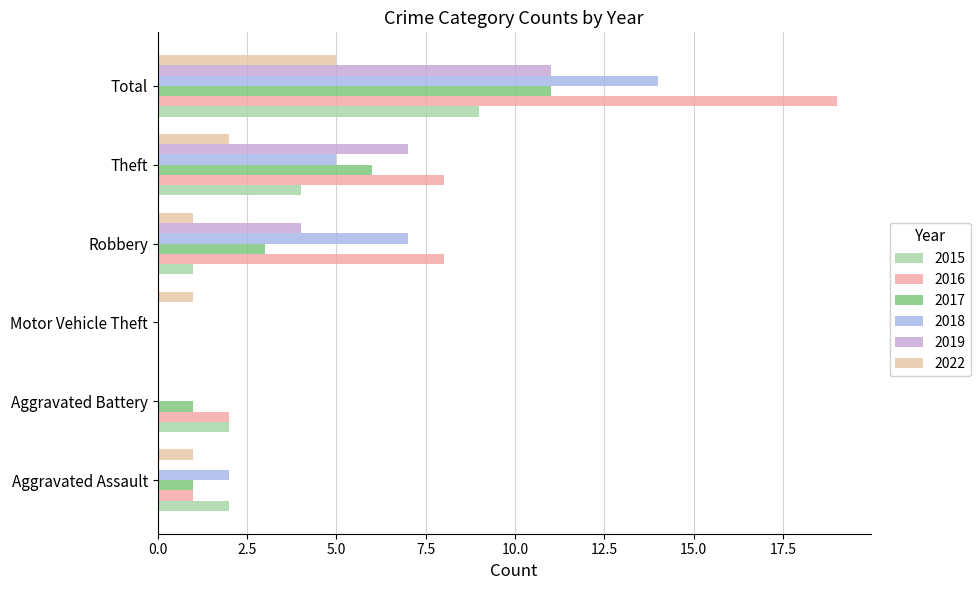

At which label does 2018 reach its peak?

Total